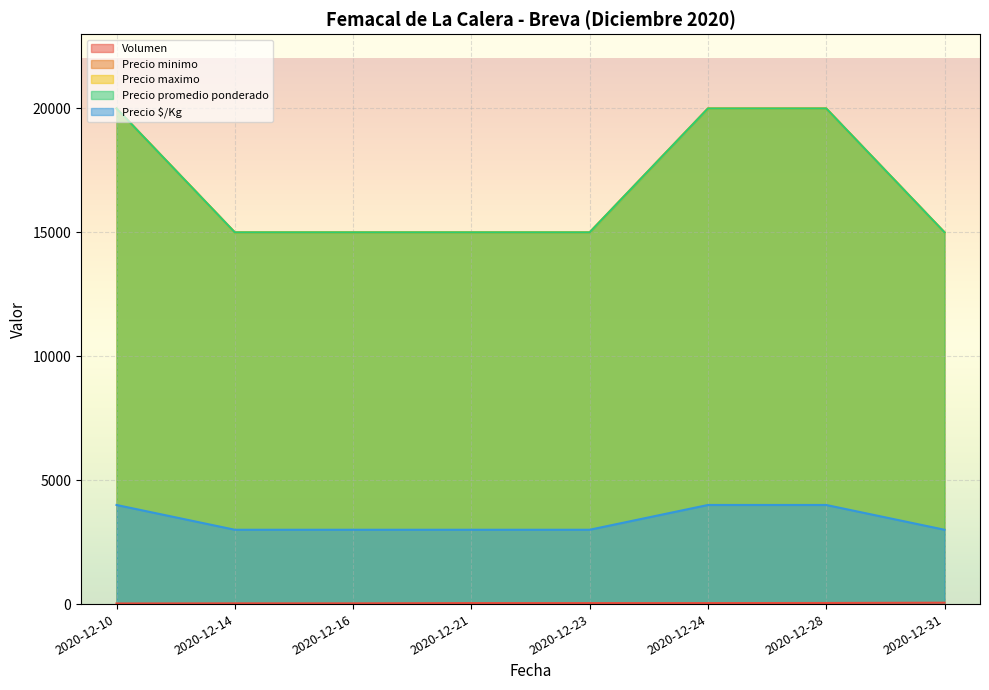

What is the difference between the second highest and second lowest values in the Precio maximo series?

5000